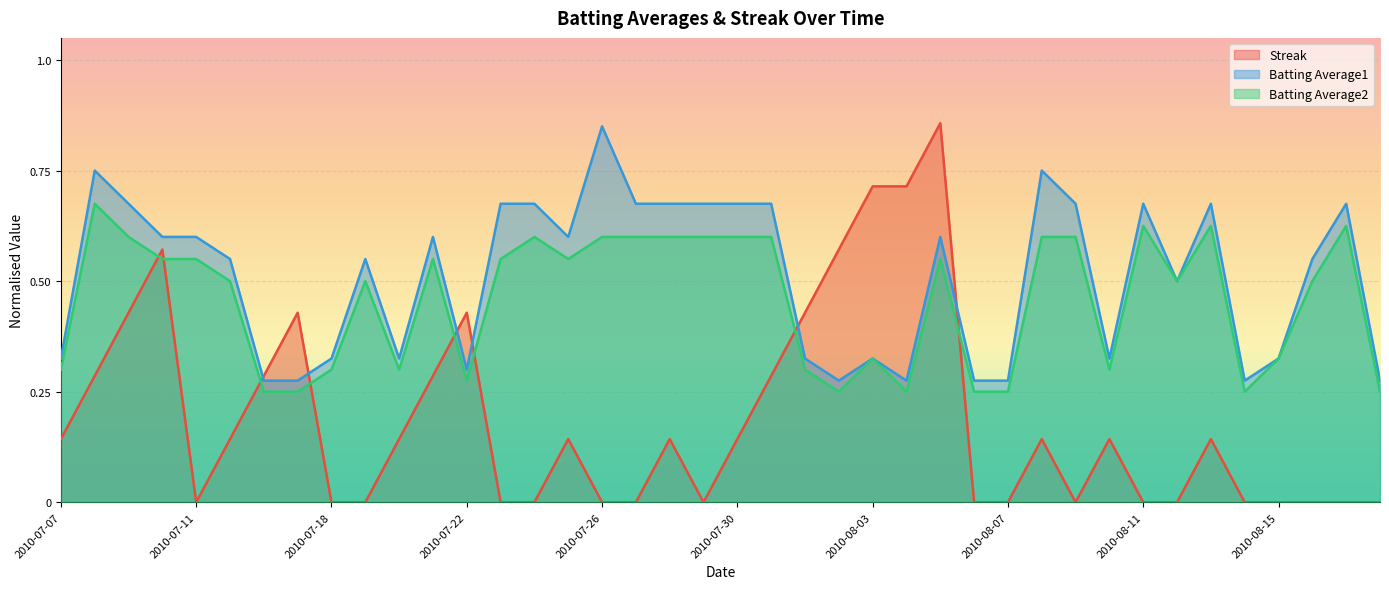

Between 2010-08-06 and 2010-07-19, which is larger?

2010-08-06